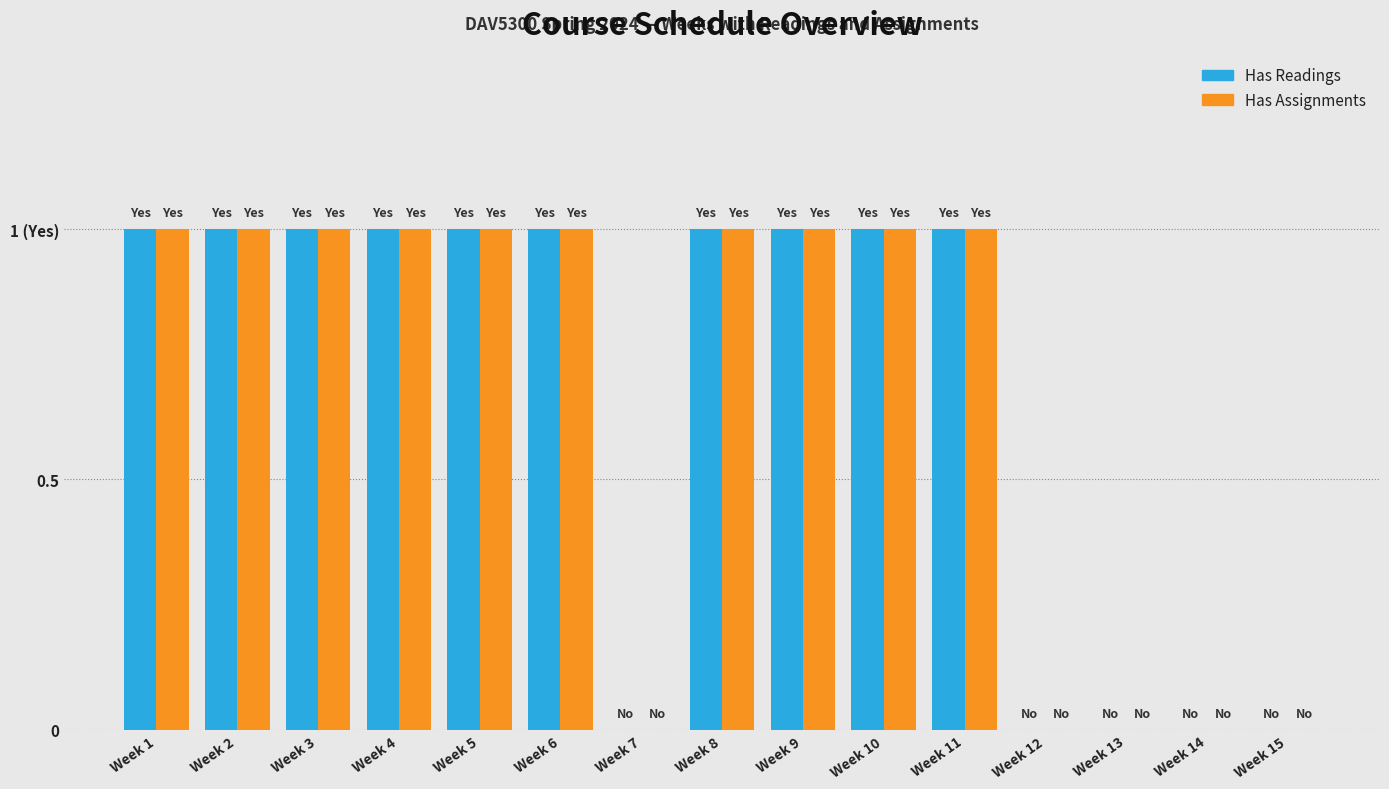

Does the chart contain stacked bars?

No